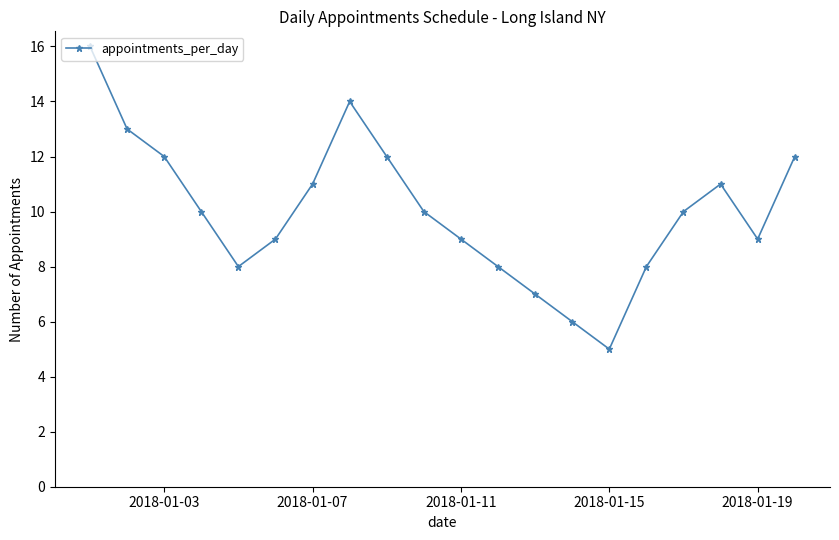

How many points are higher than both their immediate neighbors (excluding endpoints)?

2